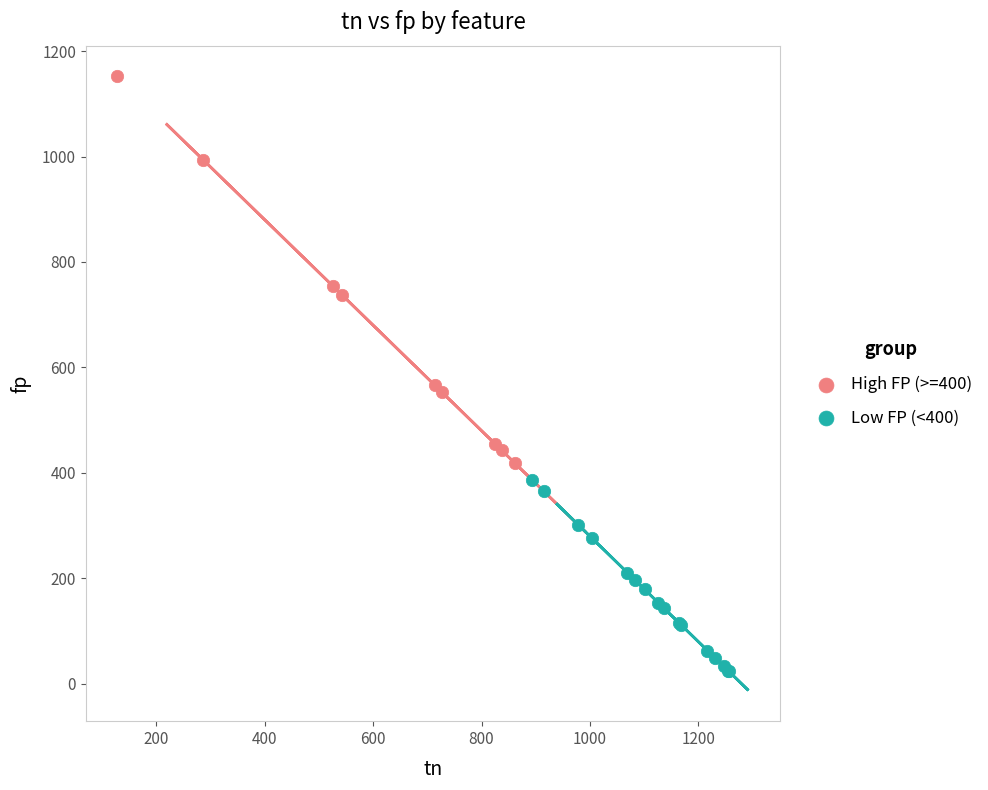

Which series contains the highest Y value?

High FP (>=400)